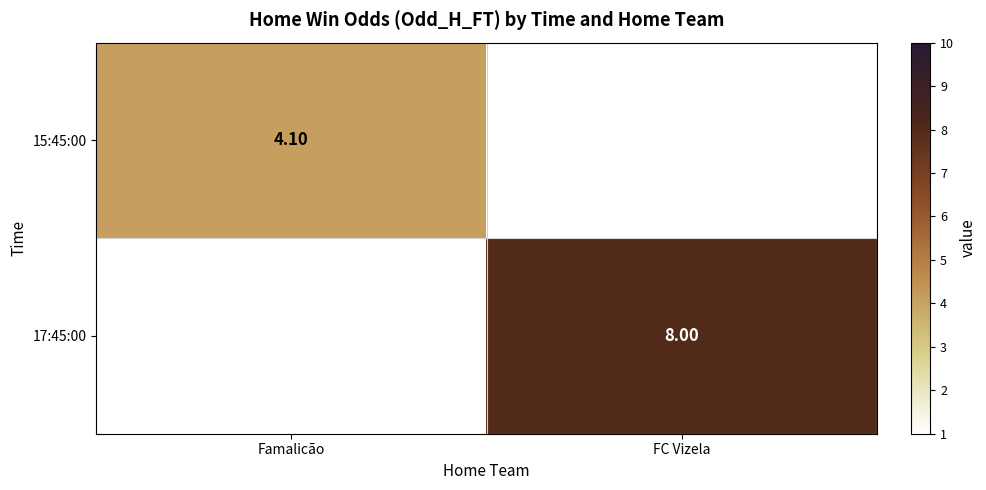

Count the number of data series in this chart.

2